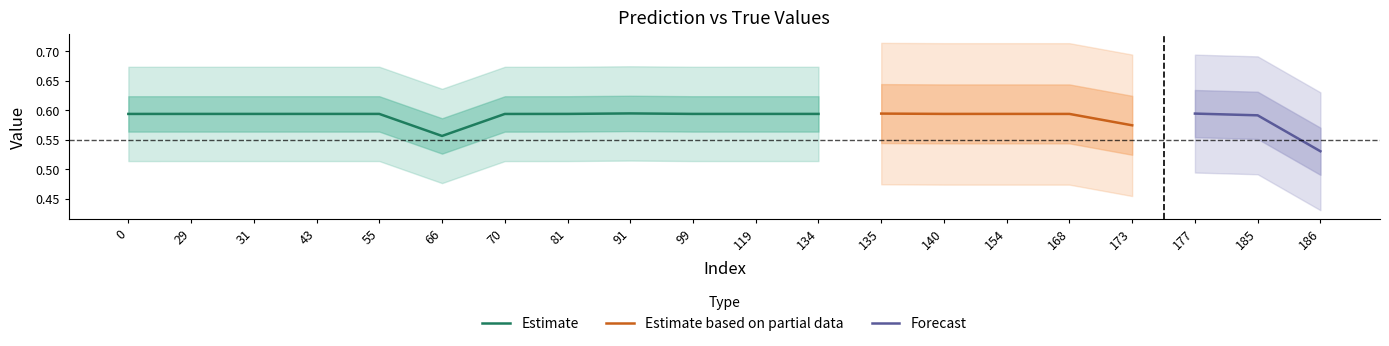

What is the sum of all y_pred values?

11.8